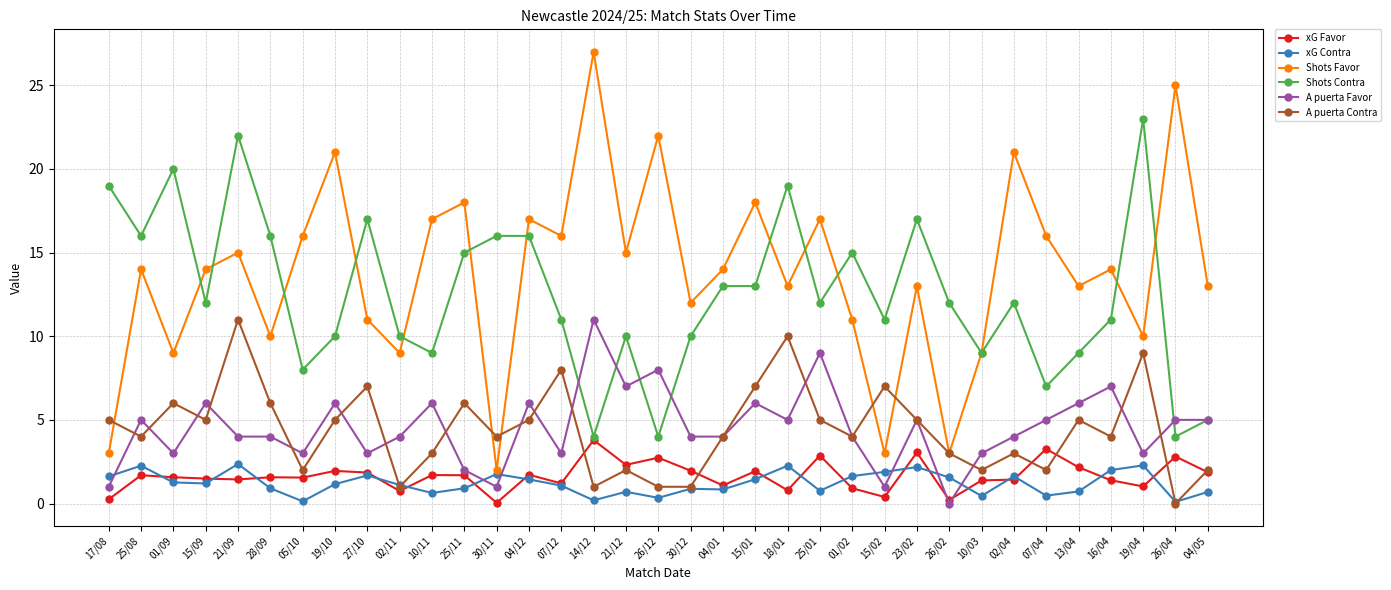

Read the xG Contra value at 25/01.

0.8